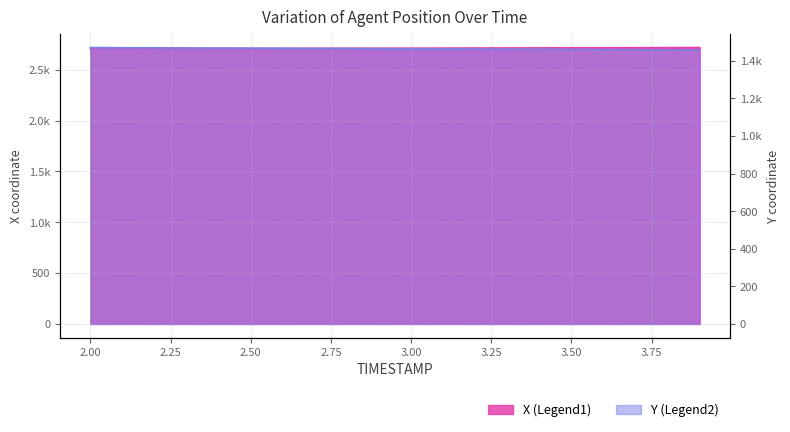

What is the total value across all series at 2.7?

4175.5